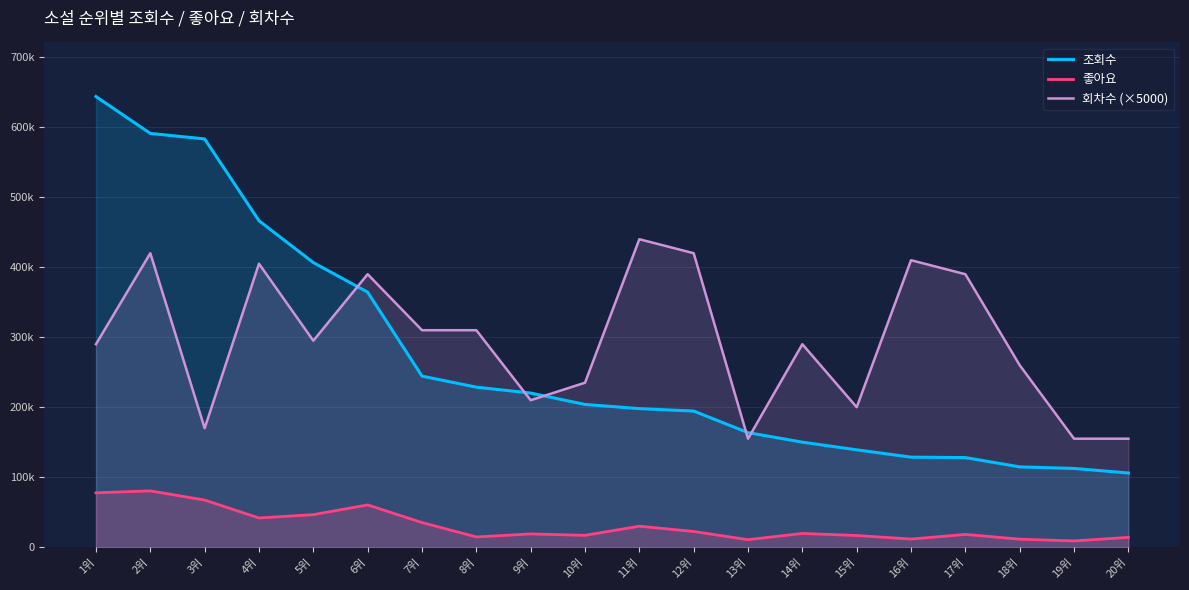

Which series has the widest spread of values?

조회수